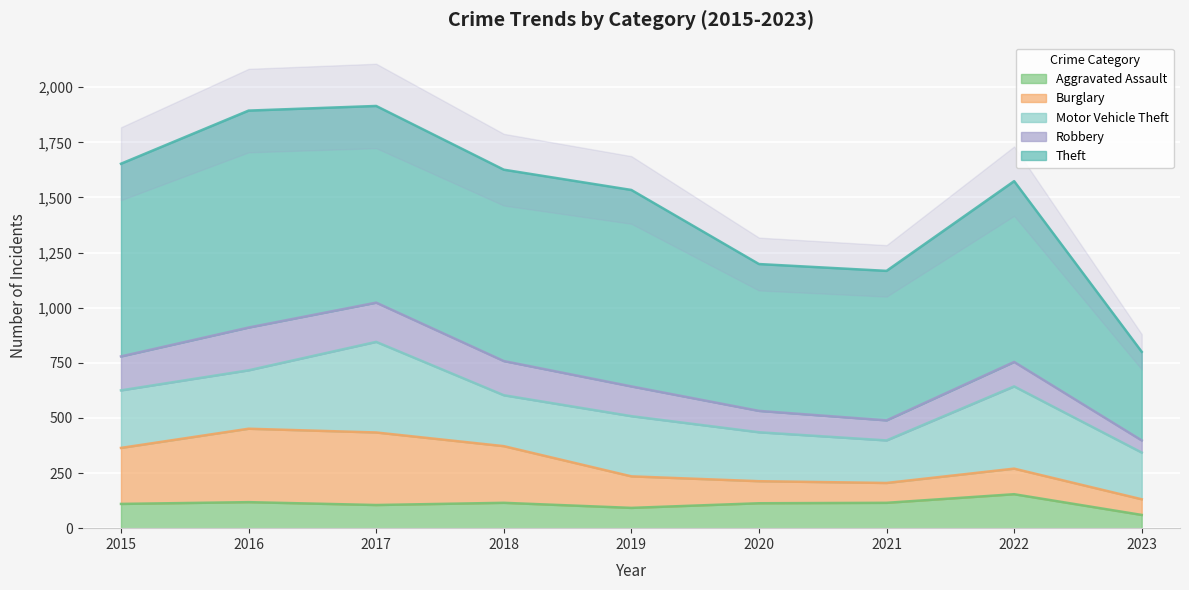

What is the minimum value for Motor Vehicle Theft?

193